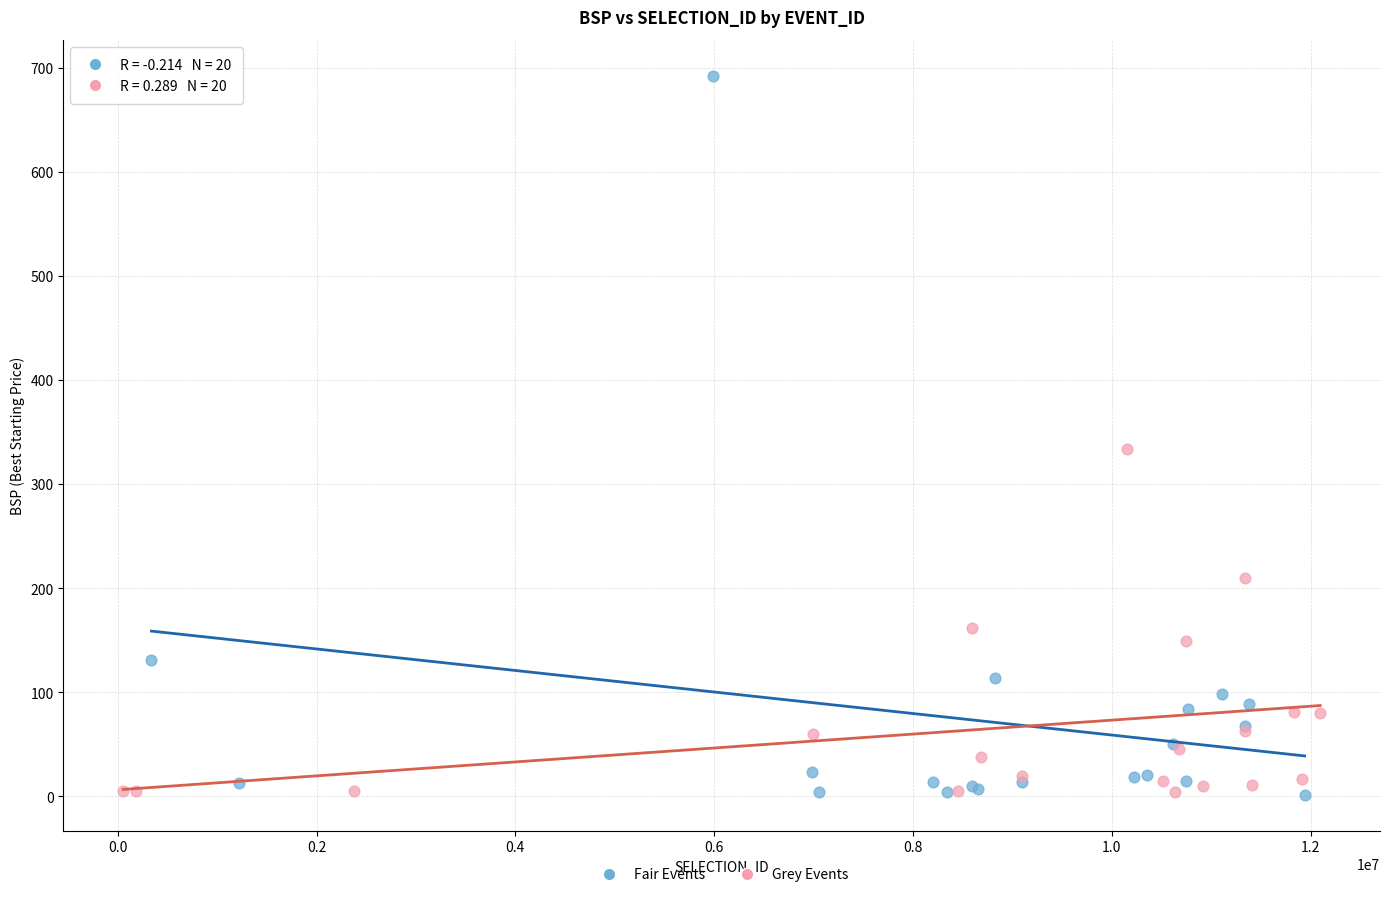

Which series has the widest spread of Y values?

Fair Events